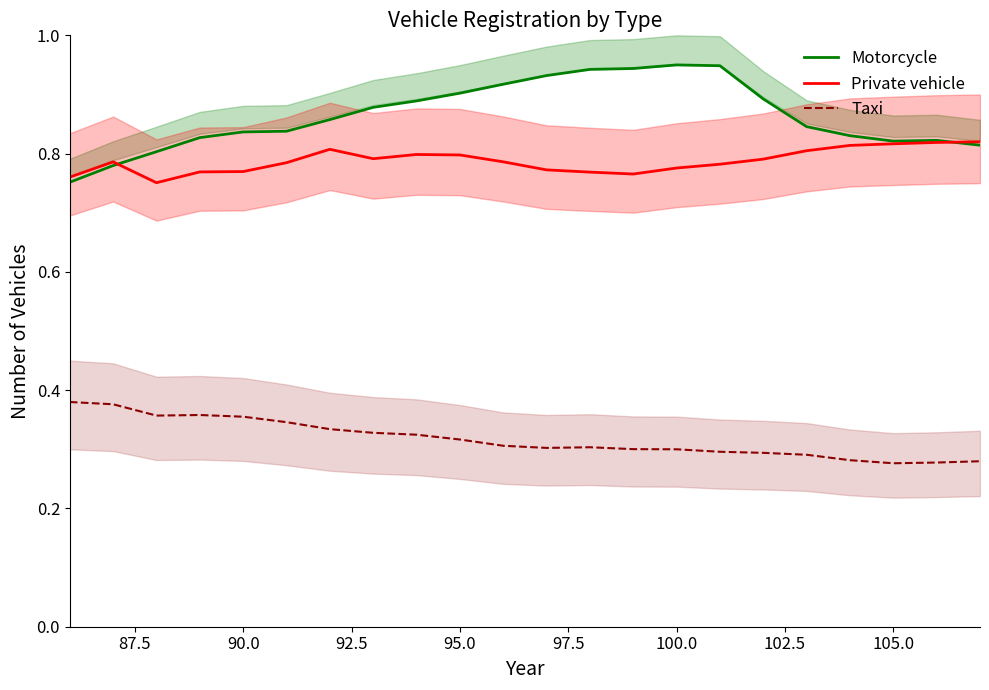

True or false: Motorcycle and Taxi intersect in this chart.

False